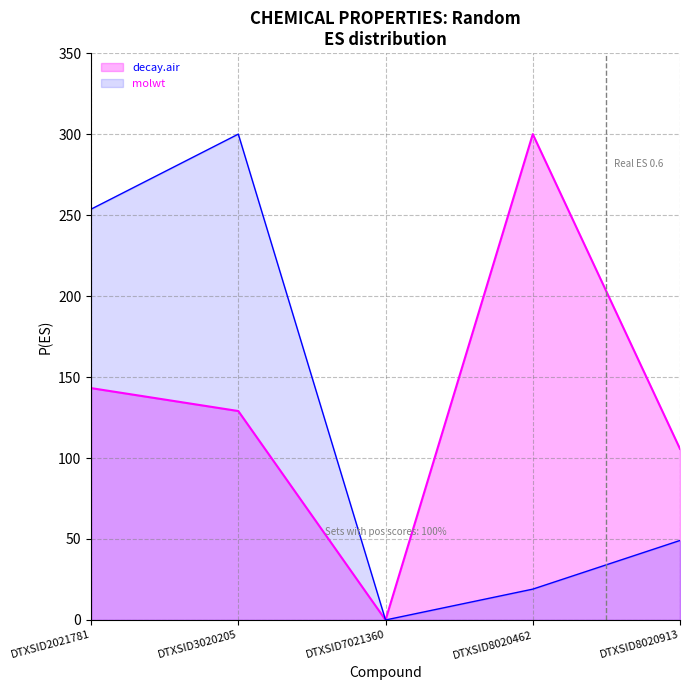

How many distinct data groups are displayed?

2